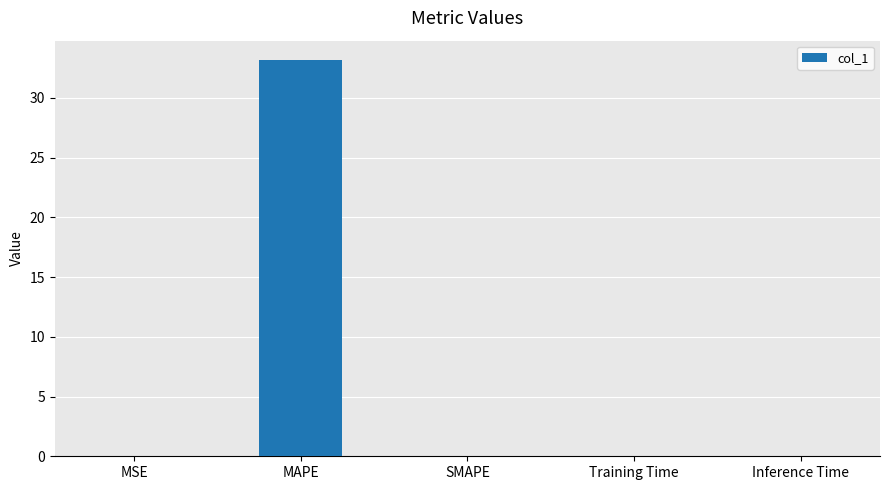

True or false: the data shows 0.0 at MSE.

True